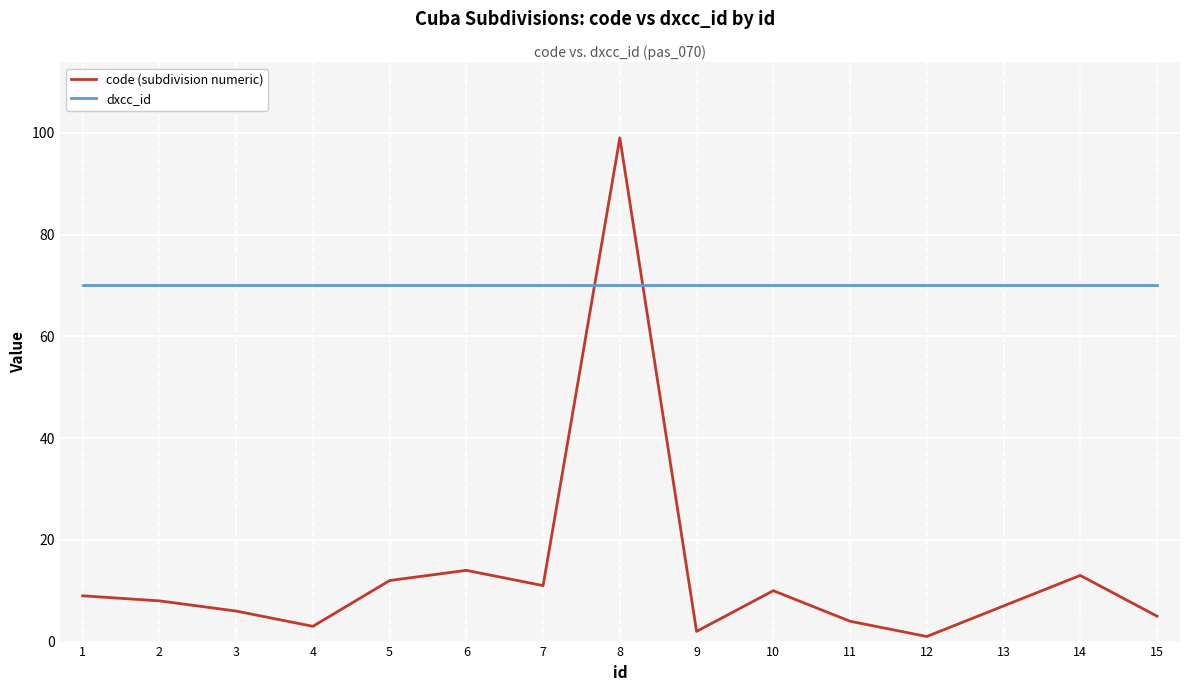

Between which two adjacent categories do code (subdivision numeric) and dxcc_id first intersect?

7 and 8